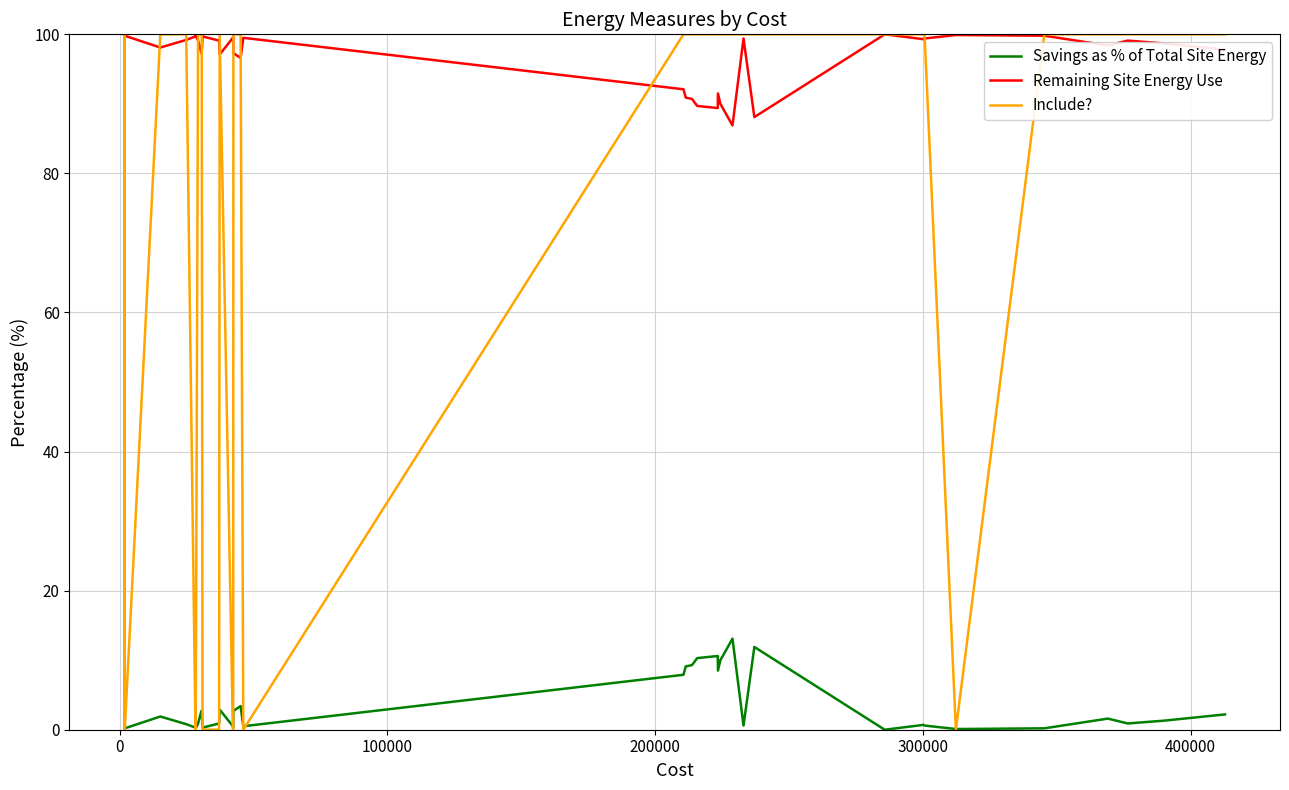

What is the lowest value of the Remaining Site Energy Use series?

86.9